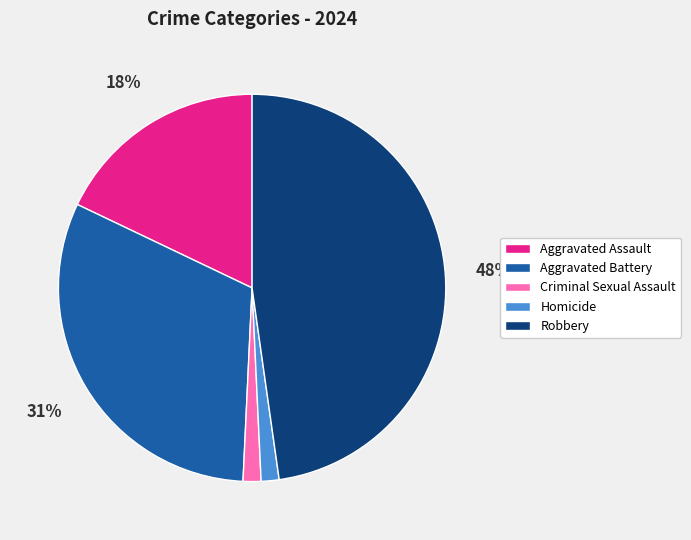

To the nearest percent, what is the average slice percentage?

20%